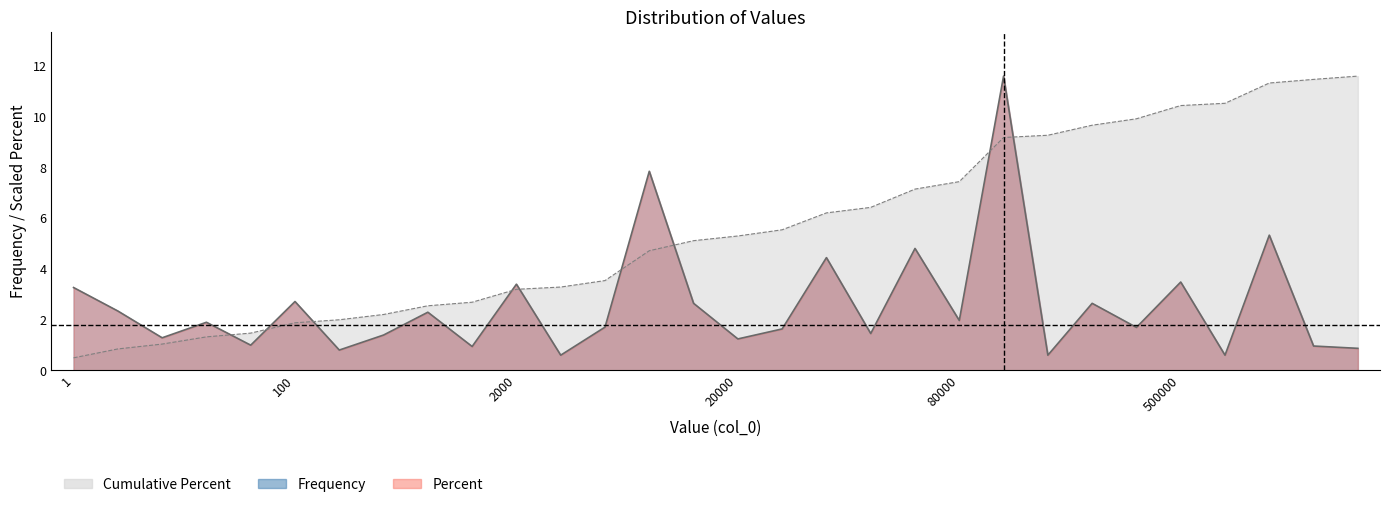

Which category has the highest value in the Frequency series?

100000